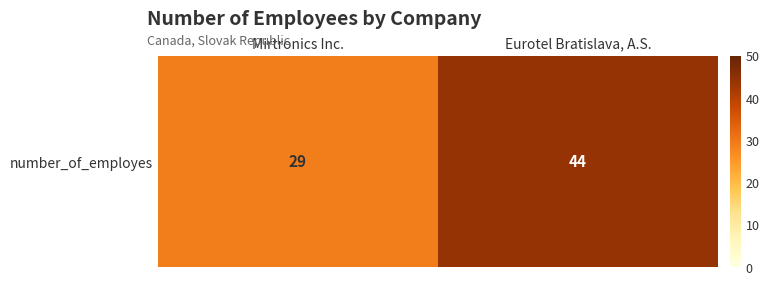

What is the change in value from Mirtronics Inc. to Eurotel Bratislava, A.S.?

+15